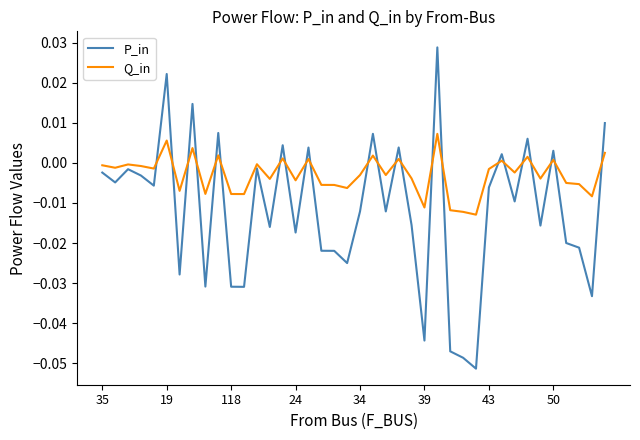

How many lines are shown in the chart?

2